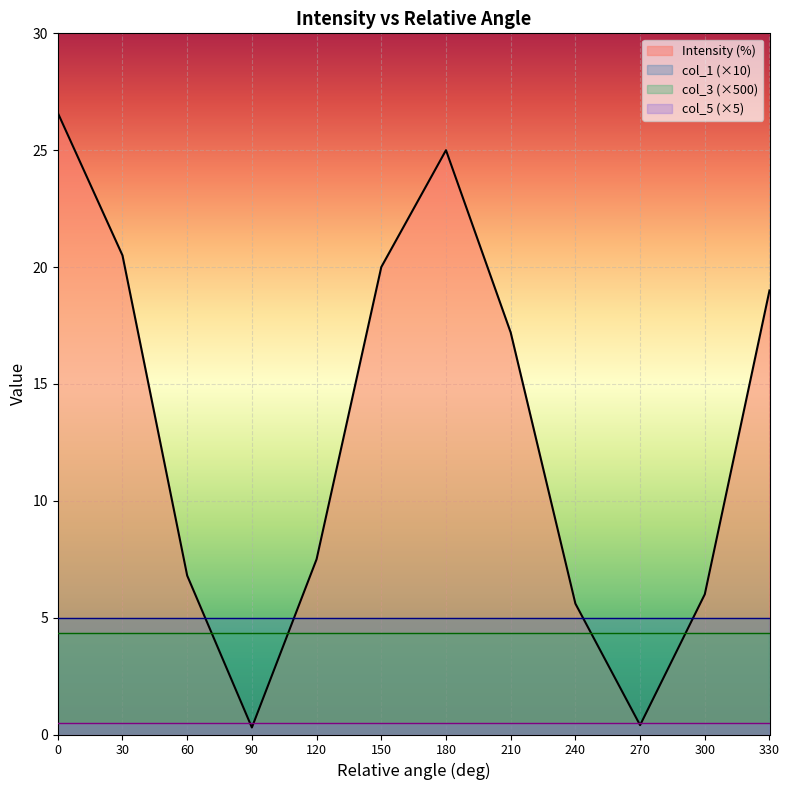

What is the value of the col_5 point at the 6th from the left?

0.1